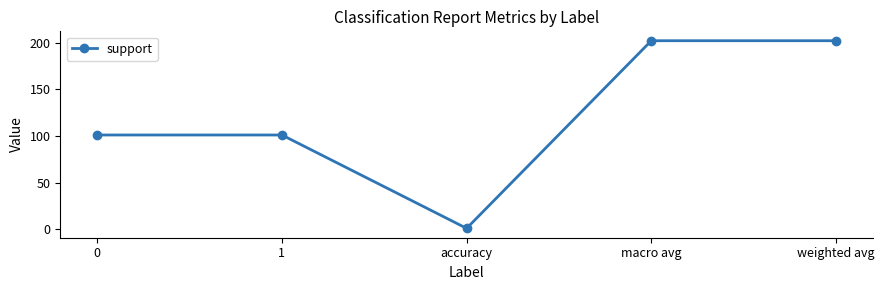

Reading left to right, extract all data points from this chart.

101	101	1	202	202